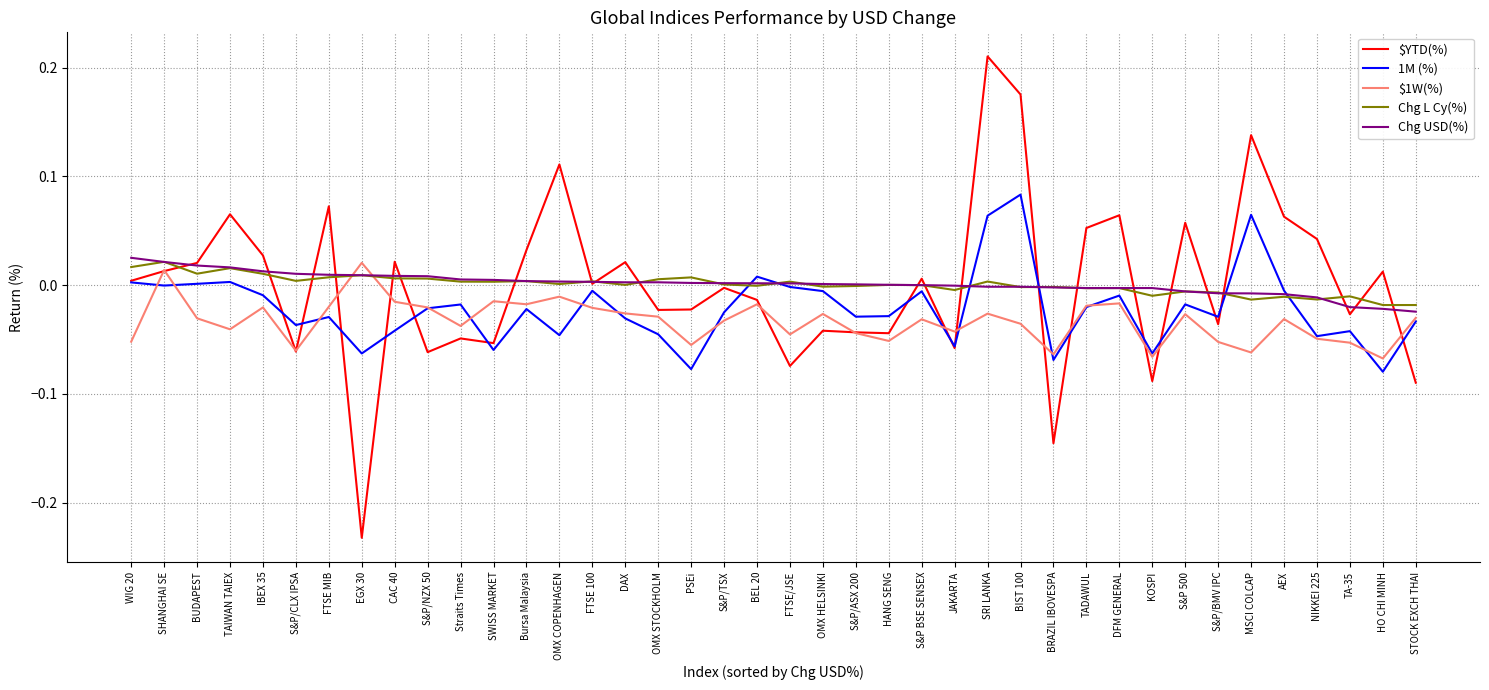

Which category has the lowest value across all series?

EGX 30